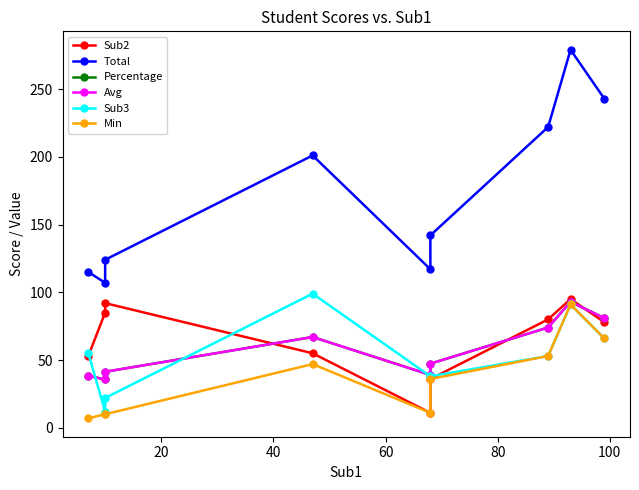

The value of Total at 60 is 287.9. True or false?

False